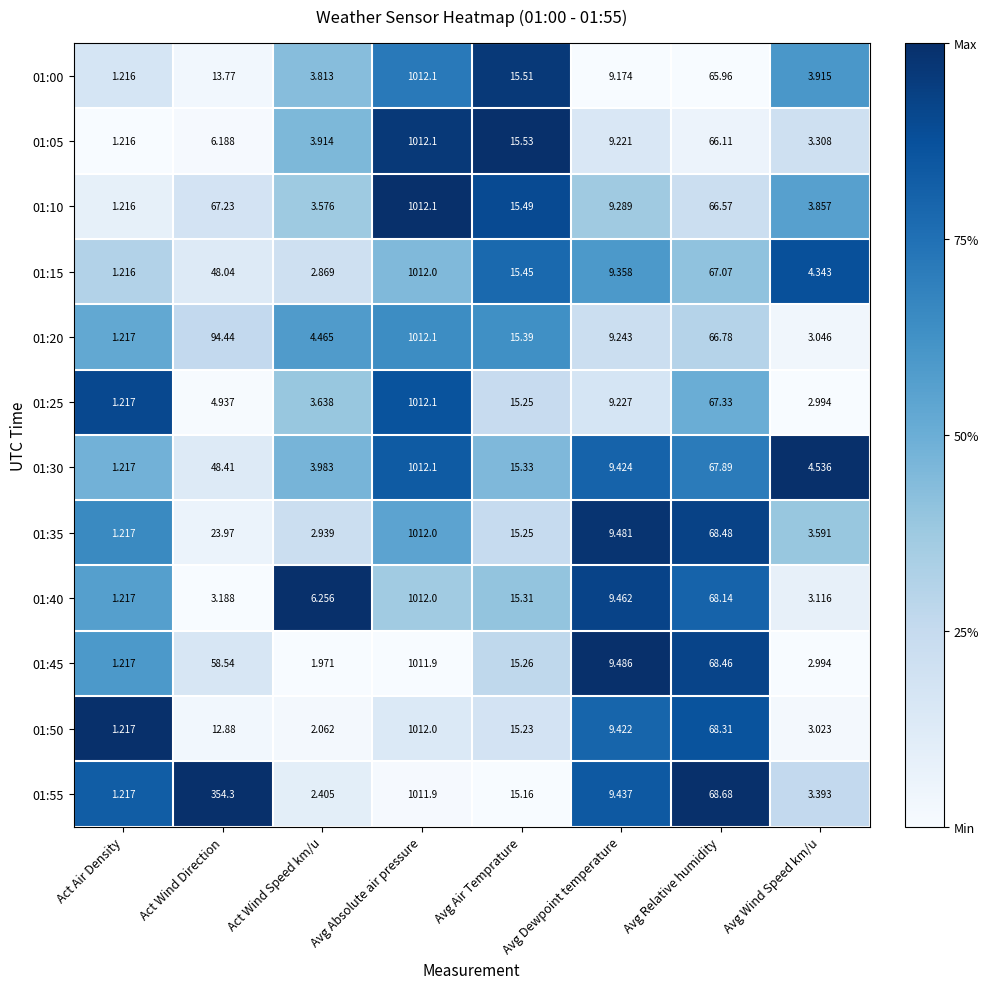

At which label is 01:10 closest to 506?

Act Wind Direction